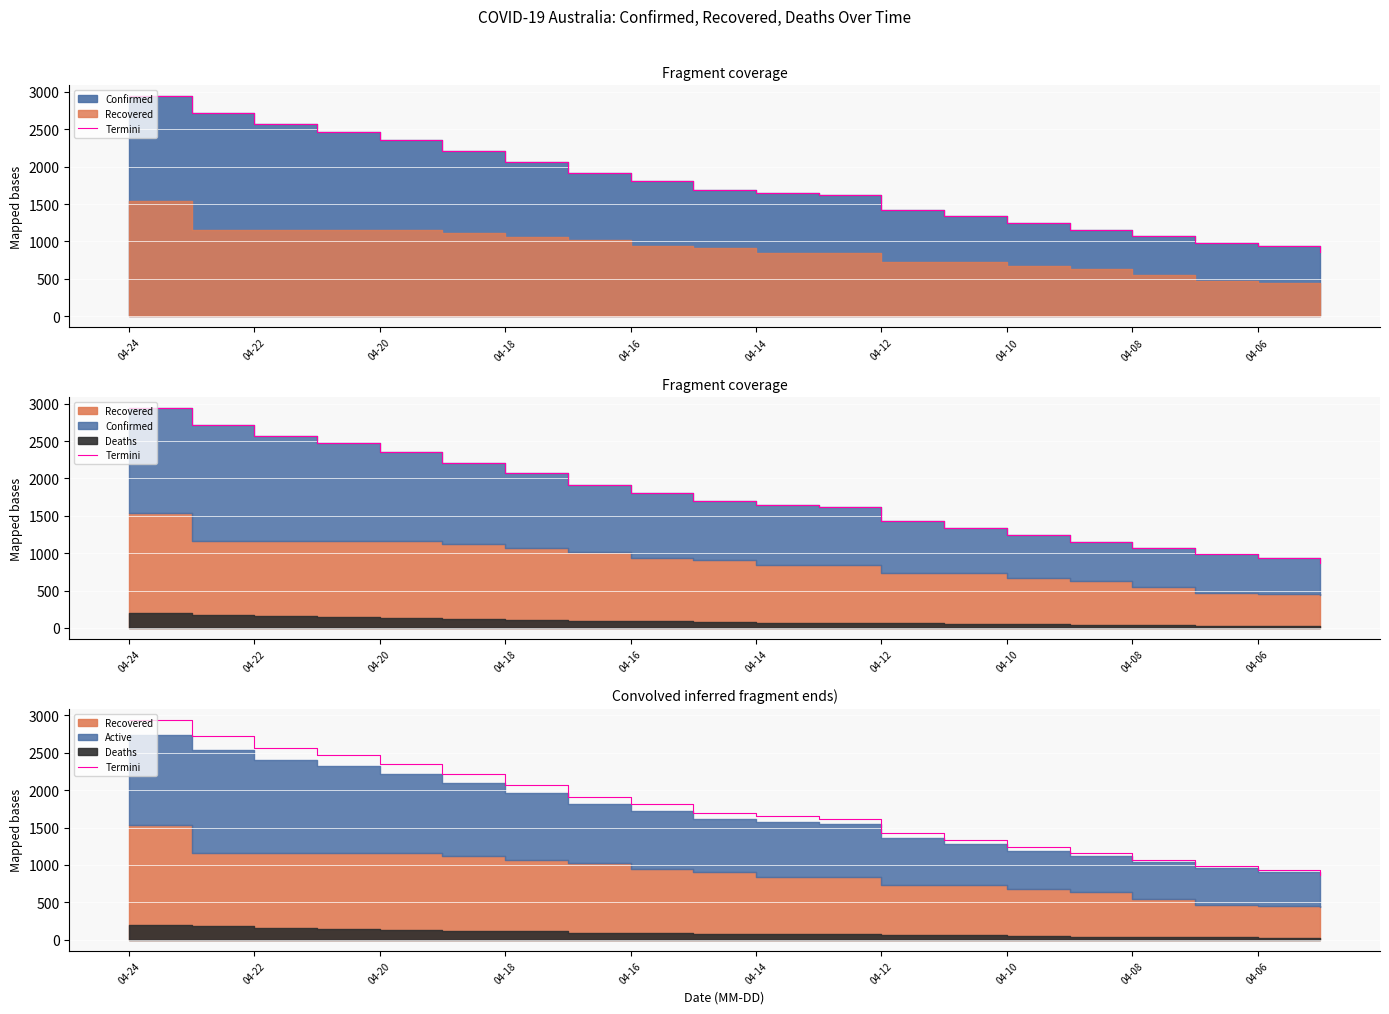

What is the change in value from 04-22 to 04-20?

-211